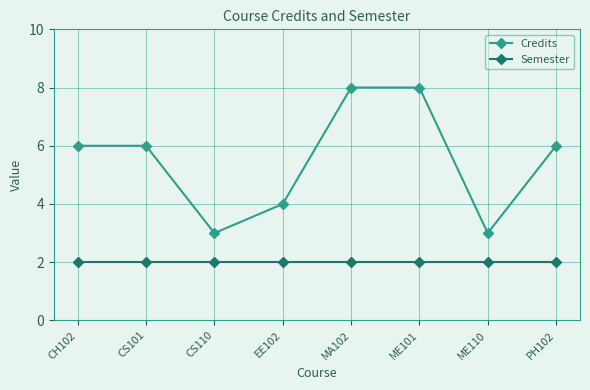

What is the spread (max minus min) of values at EE102?

2